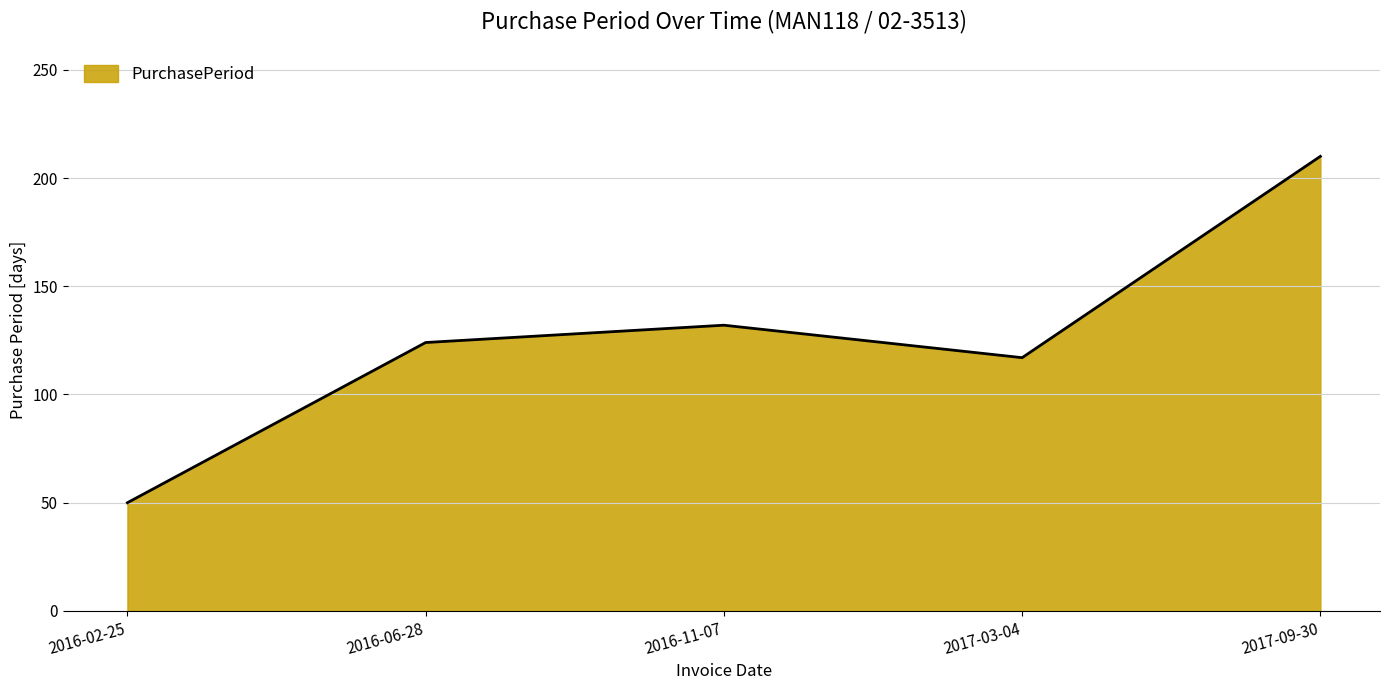

The chart shows a value of 76 at 2016-02-25. True or false?

False